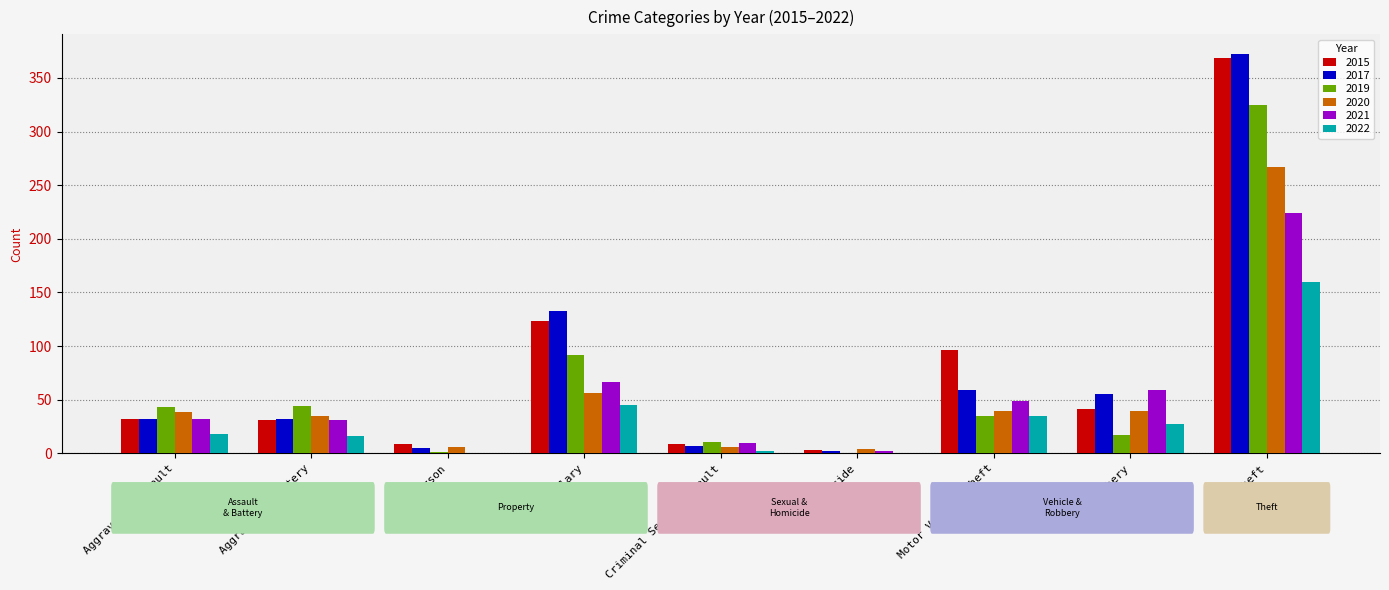

What is the maximum value shown in the chart?

372